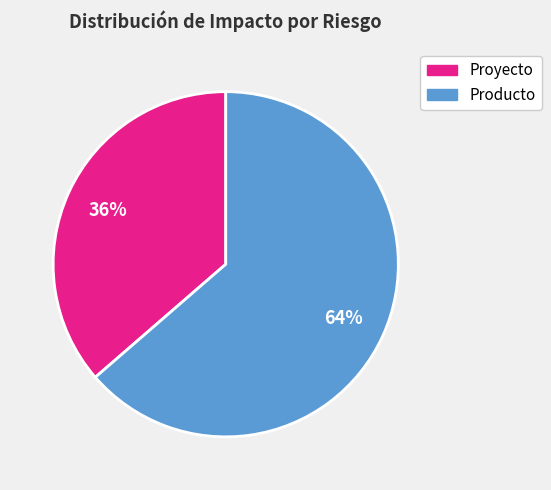

Is there any slice that represents more than half of the pie?

Yes